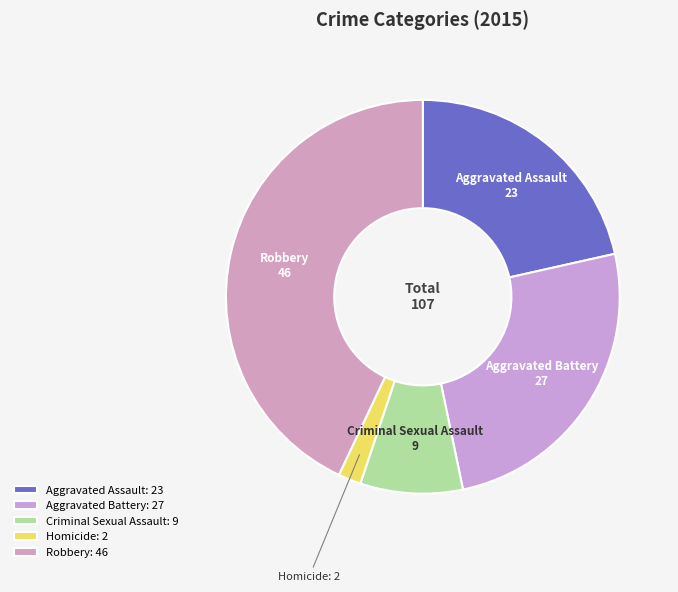

Is it true that Robbery is 48% of the pie?

False